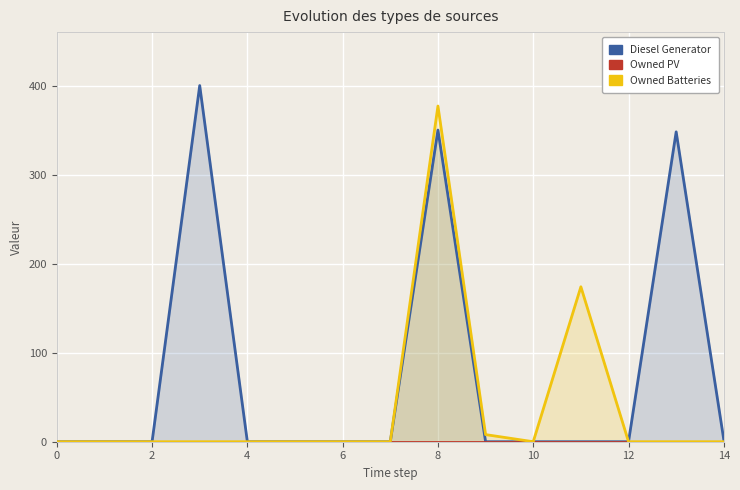

List the series in order of their overall mean, highest first.

Diesel Generator, Owned Batteries, Owned PV